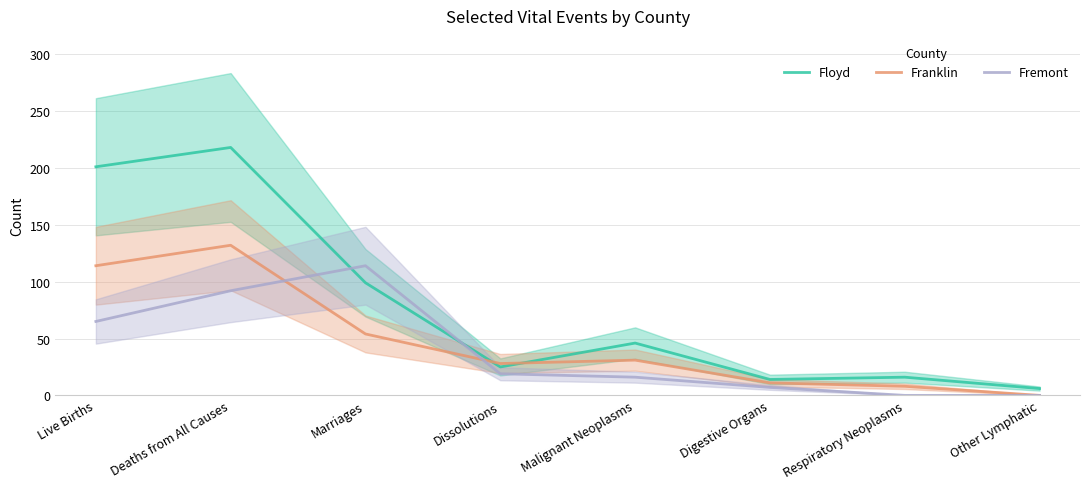

Is the value of Floyd at Digestive Organs greater than the value of Franklin at Live Births?

No